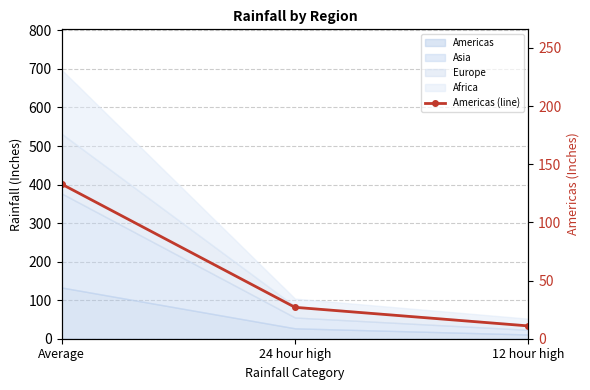

What is the average value?

57